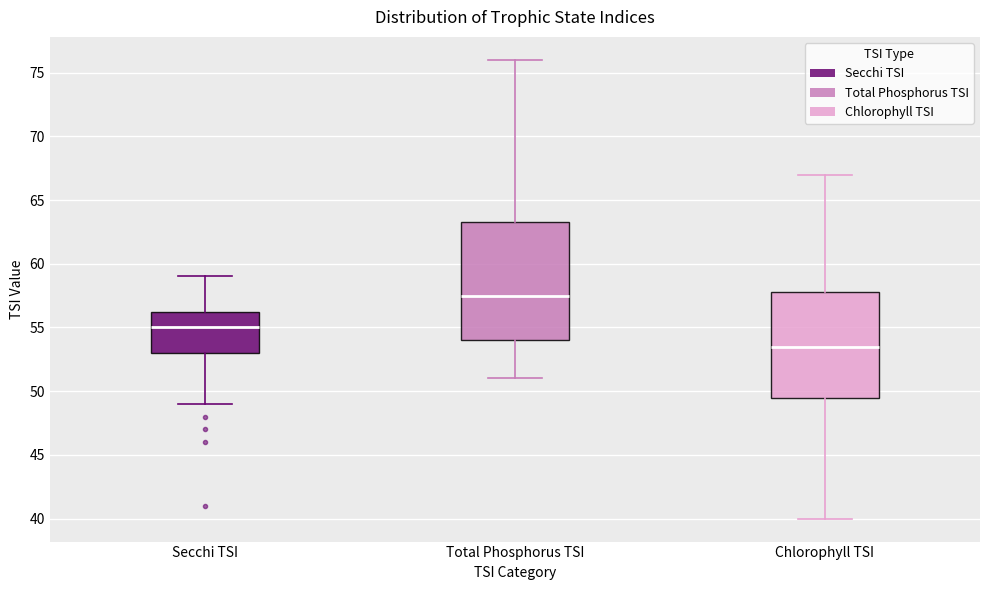

Where does the lower whisker of the box for Secchi TSI end on the y-axis? The values are not printed on the chart, so give them approximately, as read against the axis.

49.0